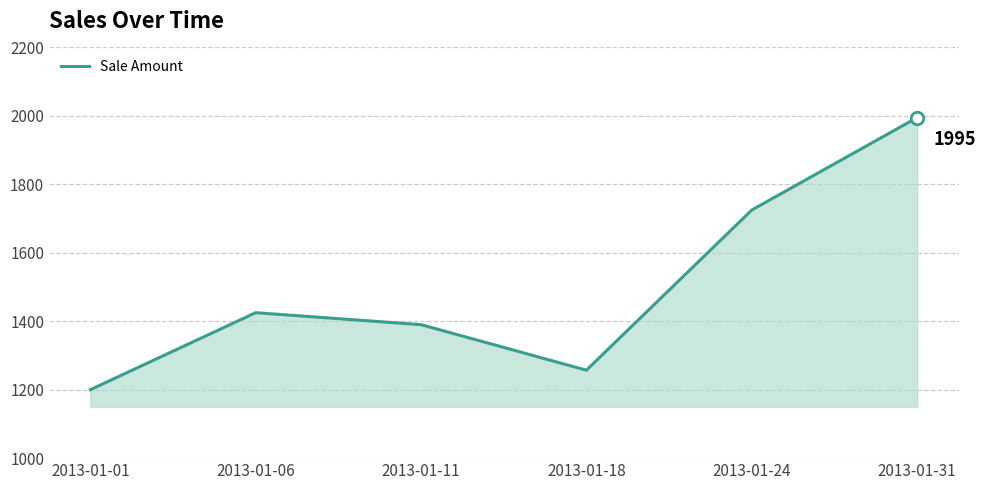

Reading left to right, list all the values displayed in this chart.

2013-01-01=1200	2013-01-06=1425	2013-01-11=1390	2013-01-18=1257	2013-01-24=1725	2013-01-31=1995